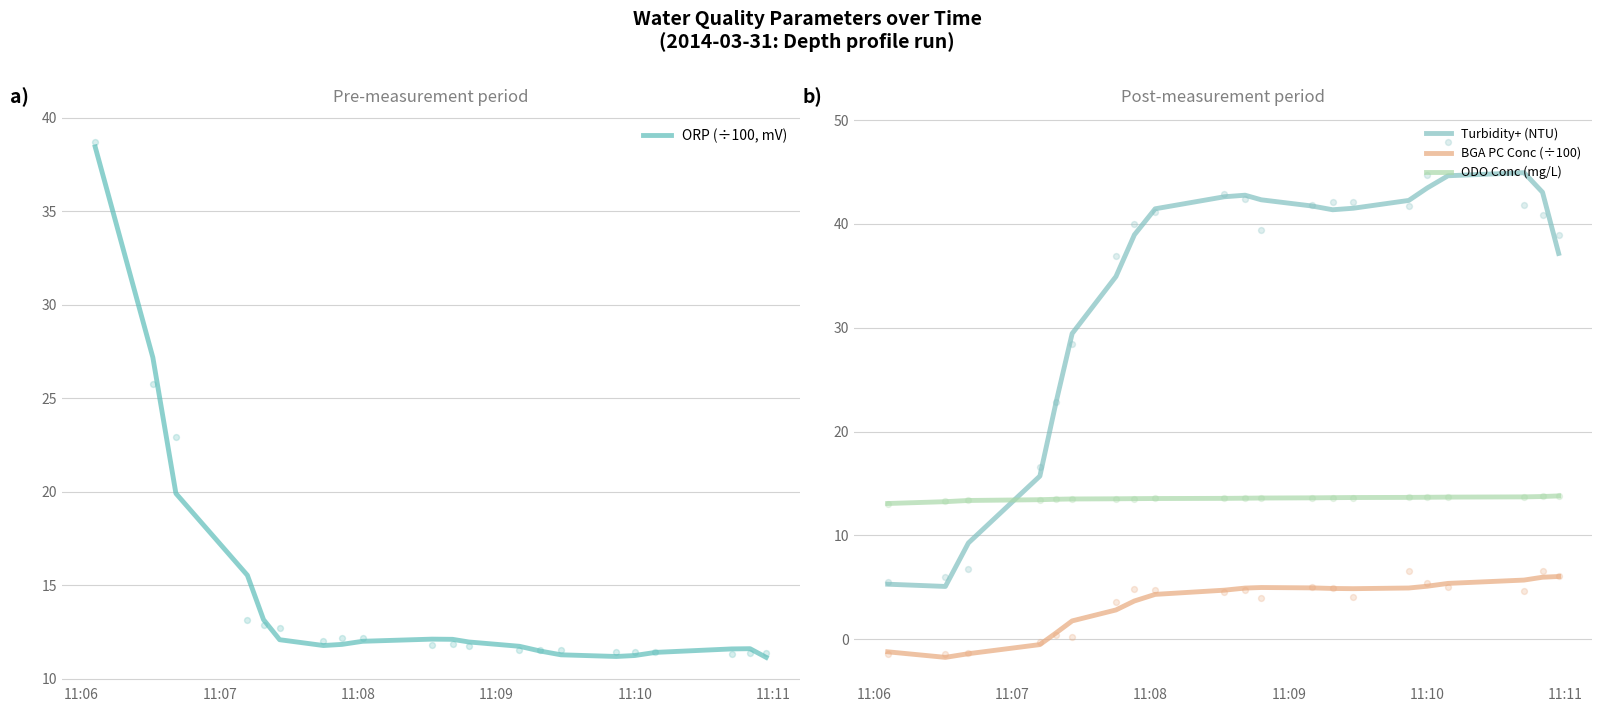

Which series reaches the minimum Y coordinate?

BGA PC Conc (÷100)